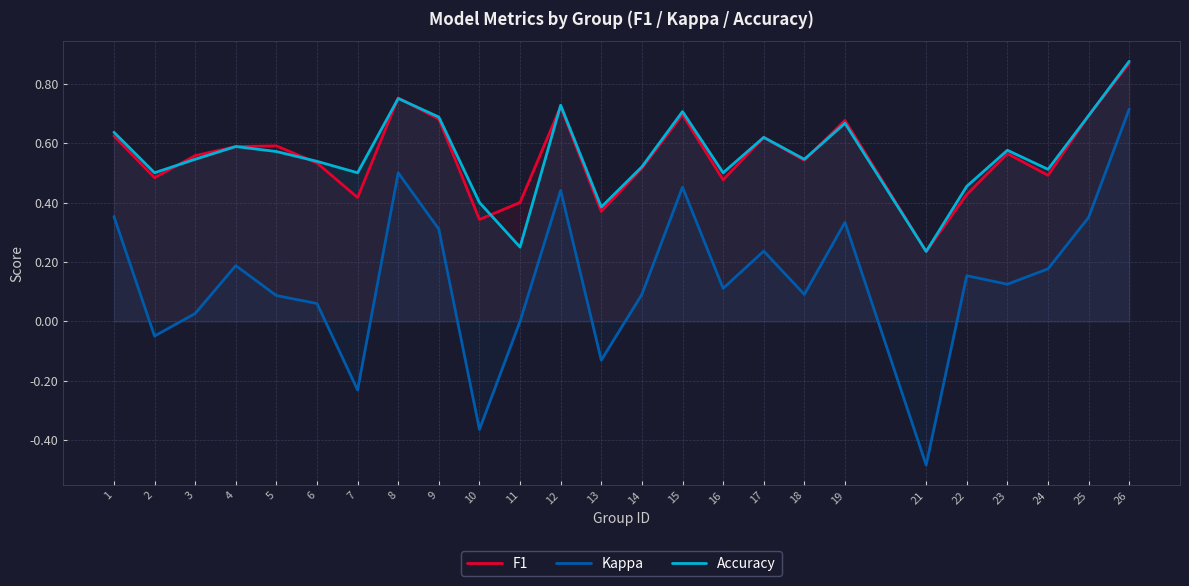

What is the sum of the Kappa values at 11 and 18?

0.1